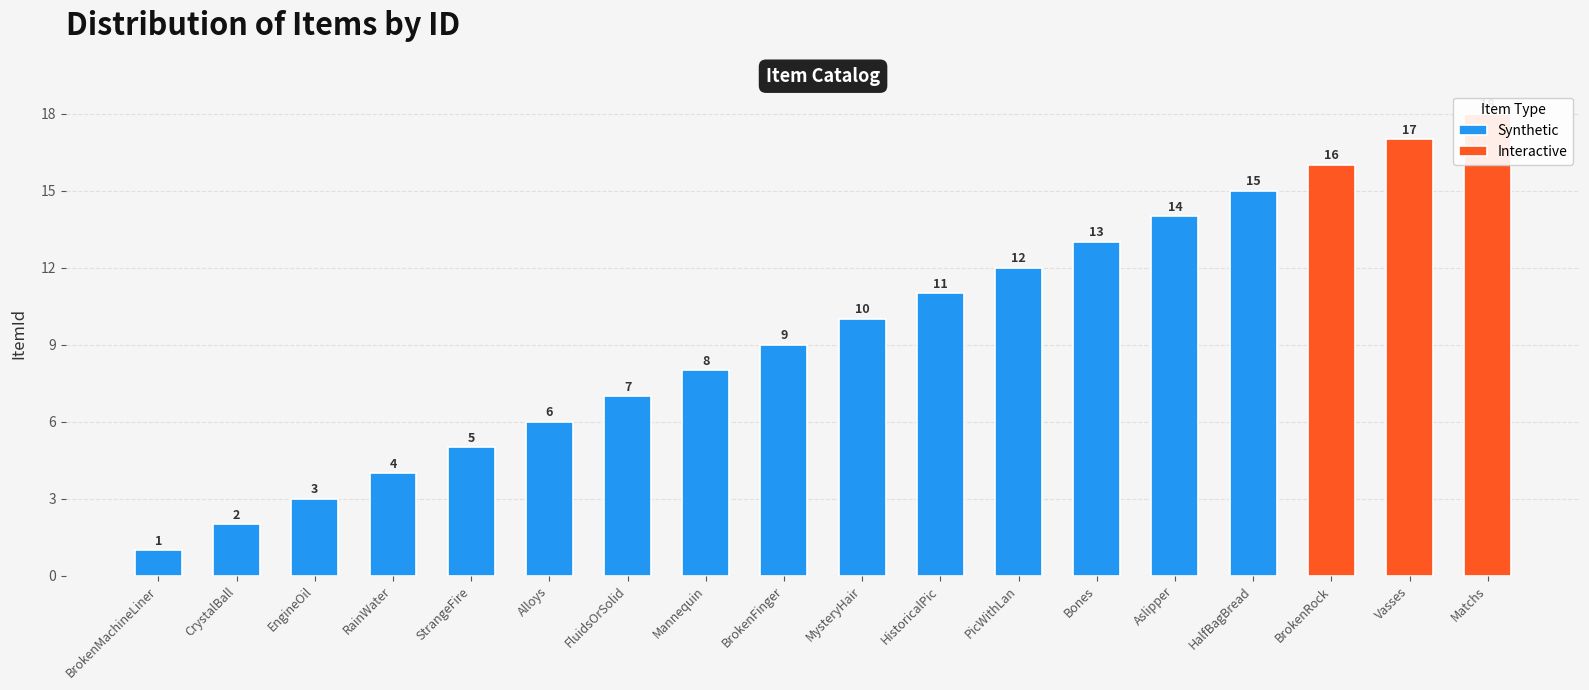

Rank the categories by value from lowest to highest.

BrokenMachineLiner, CrystalBall, EngineOil, RainWater, StrangeFire, Alloys, FluidsOrSolid, Mannequin, BrokenFinger, MysteryHair, HistoricalPic, PicWithLan, Bones, Aslipper, HalfBagBread, BrokenRock, Vasses, Matchs